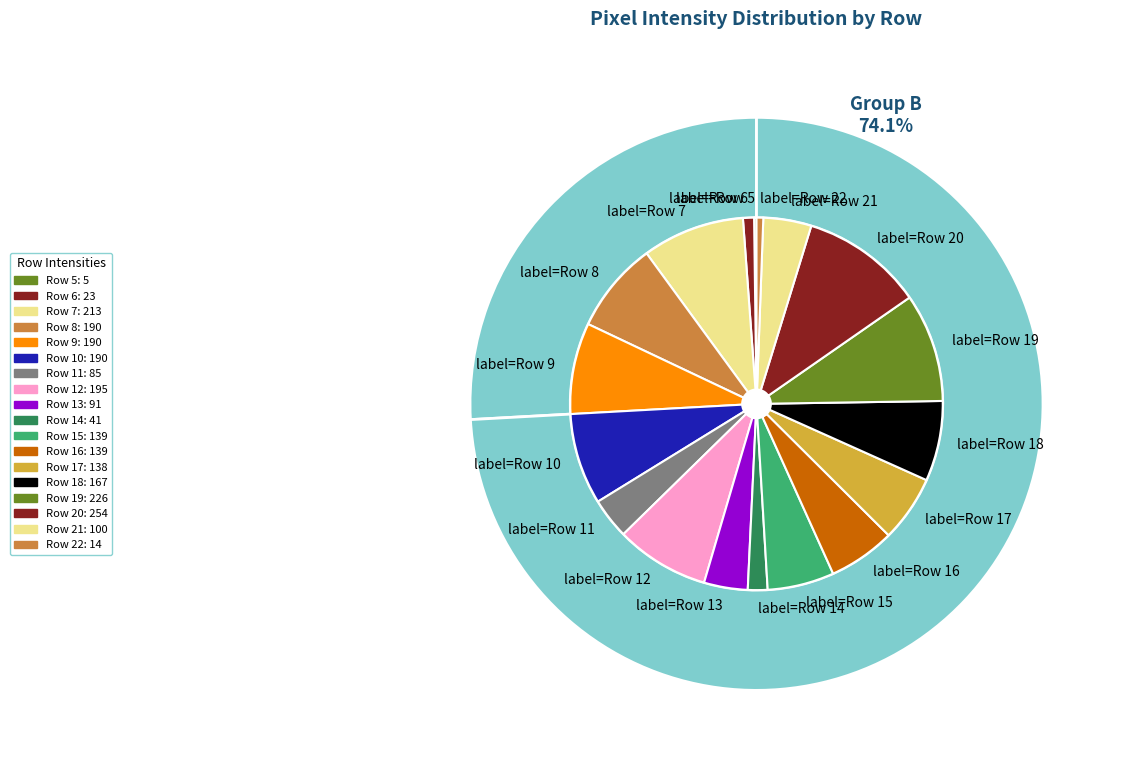

What percentage is NOT represented by Row 9?

92.1%